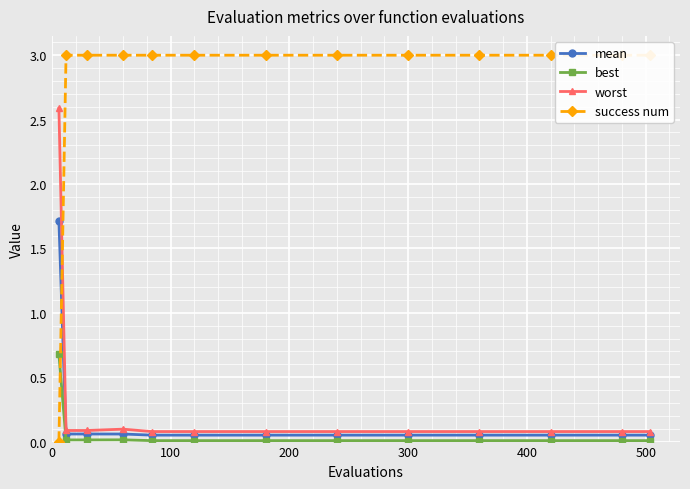

Is this an area chart (filled region under the line)?

No